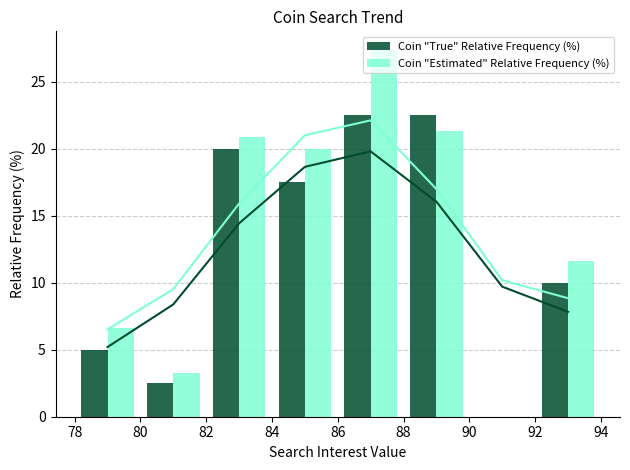

How many data points in Coin "True" Relative Frequency (%) are above 17?

4